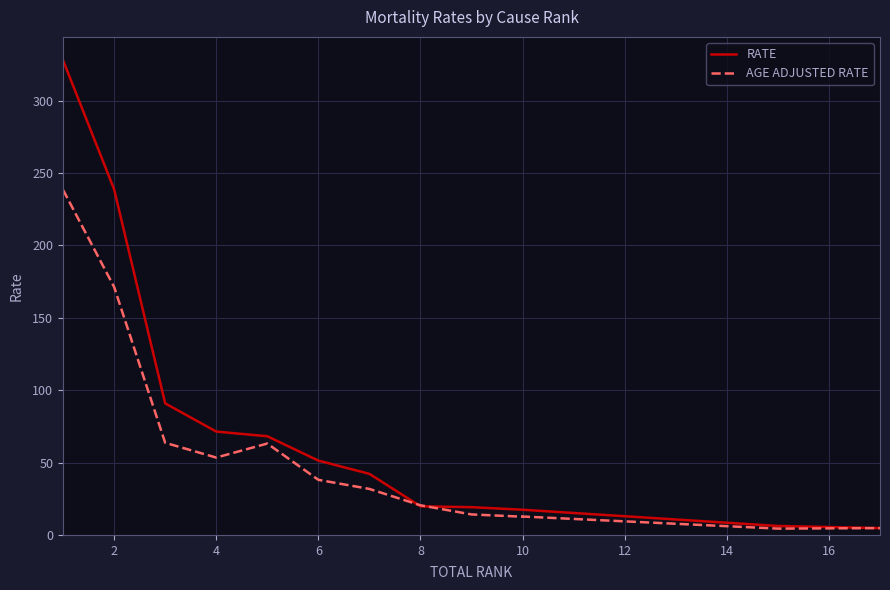

Is it true that AGE ADJUSTED RATE equals 54.8 at 12?

False